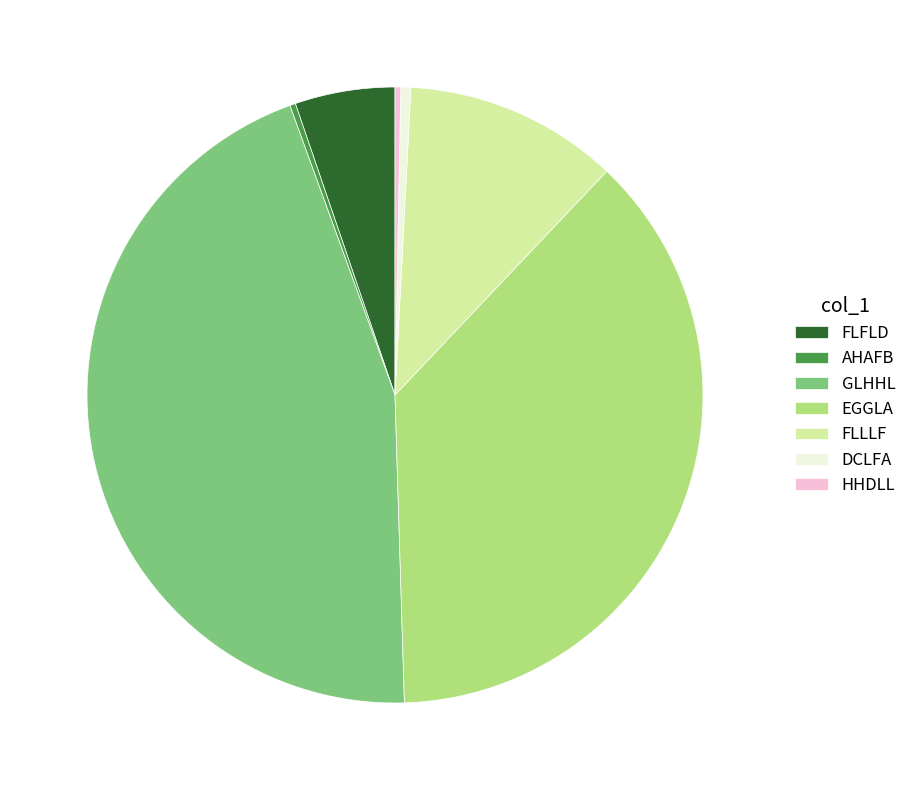

Which slice is the largest?

GLHHL